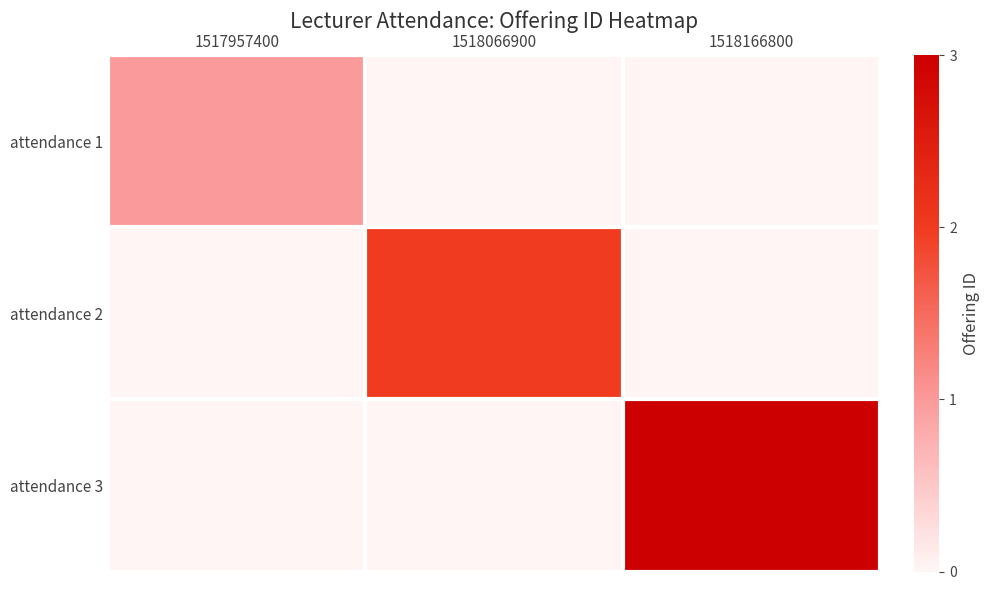

Which series has the largest range (max minus min)?

attendance 3